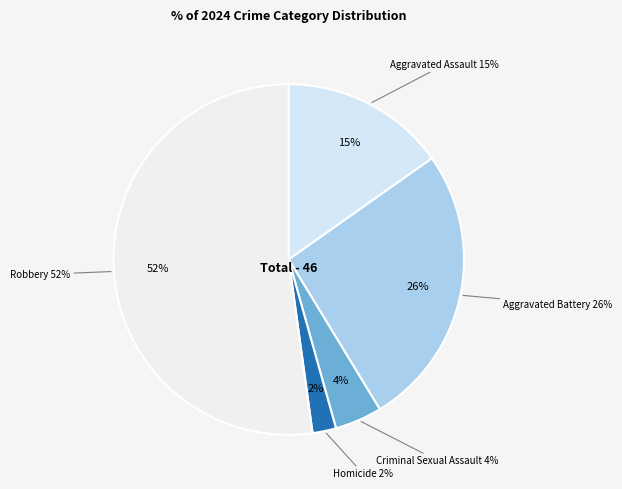

Is there any slice that represents more than half of the pie?

Yes